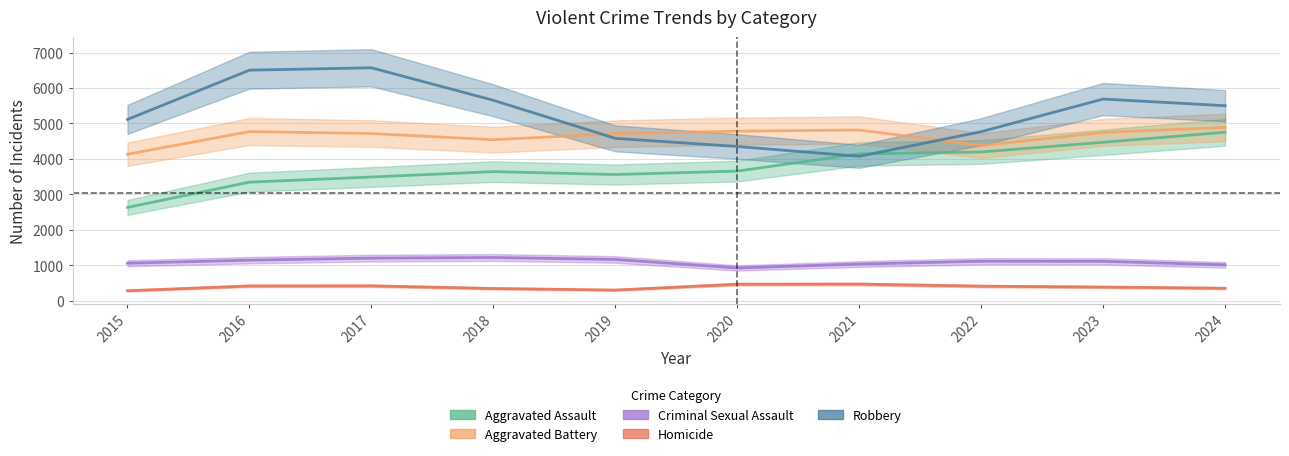

Does the chart display data point markers on the line(s)?

No